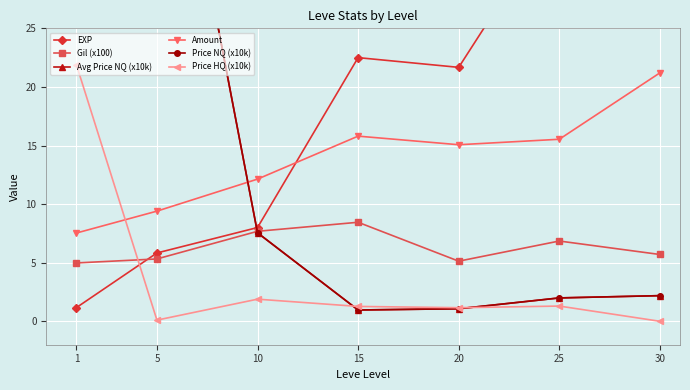

How many interior local peaks does the EXP series have?

1